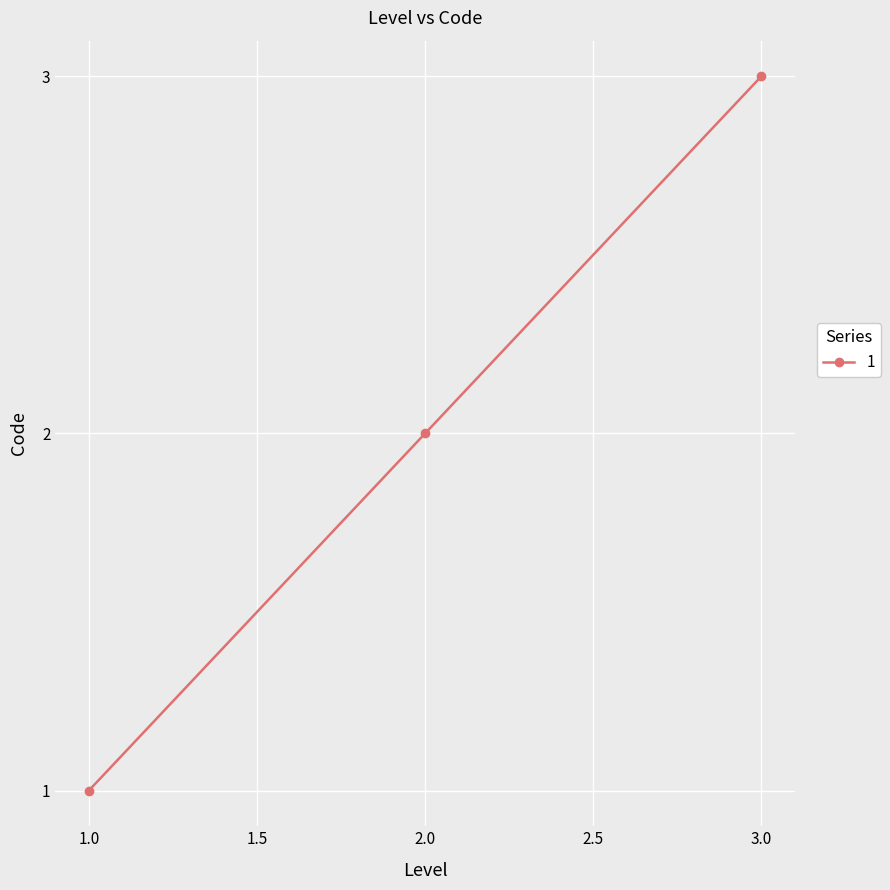

Rank the categories by value from lowest to highest.

1.0, 2.0, 3.0